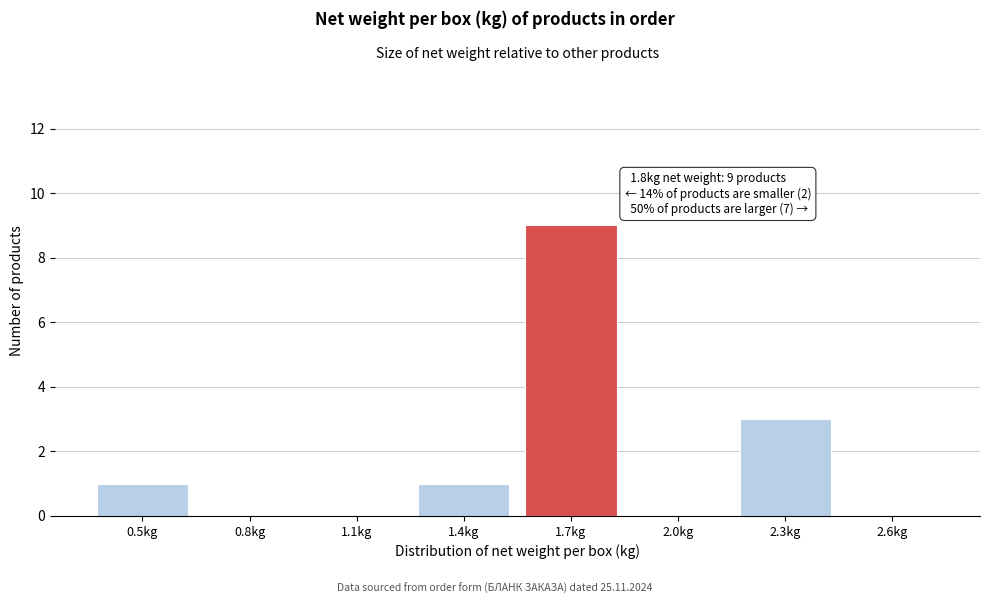

Reading left to right, what are all the values shown in this chart?

0.5kg=1	0.8kg=0	1.1kg=0	1.4kg=1	1.7kg=9	2.0kg=0	2.3kg=3	2.6kg=0